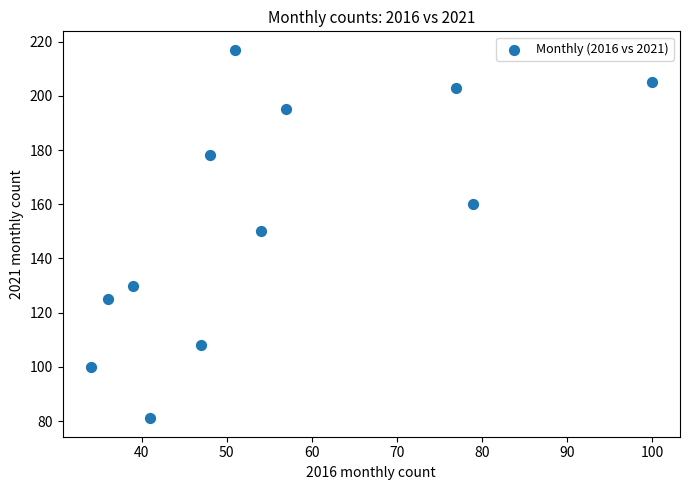

What is the average X value?

55